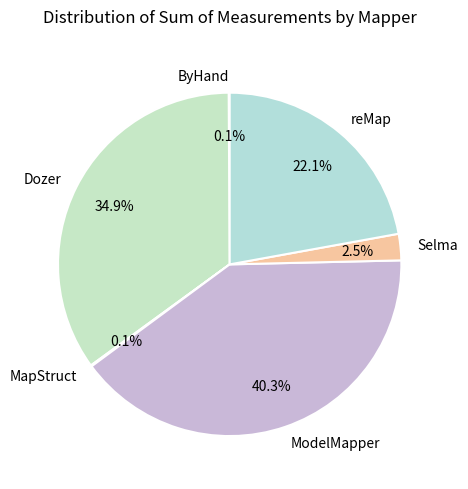

Between reMap and Dozer, which is larger?

Dozer